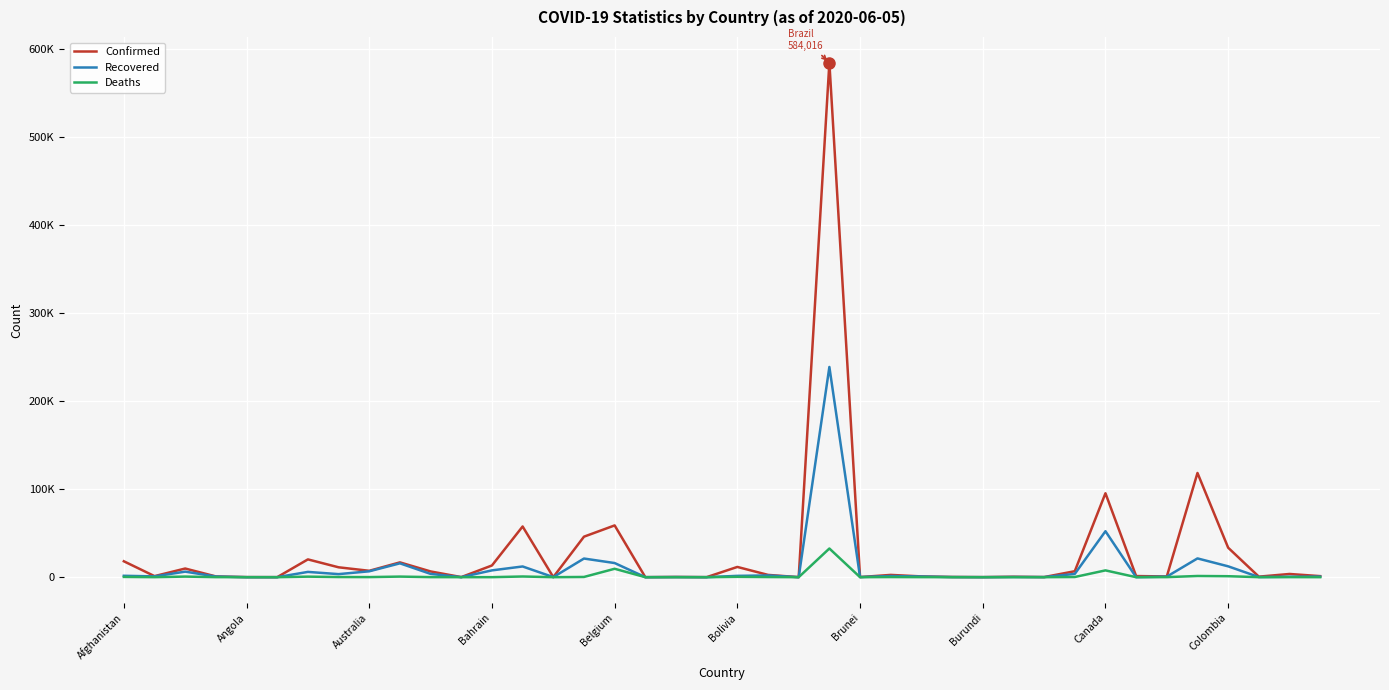

Rank the series by their average value, from highest to lowest.

Confirmed, Recovered, Deaths